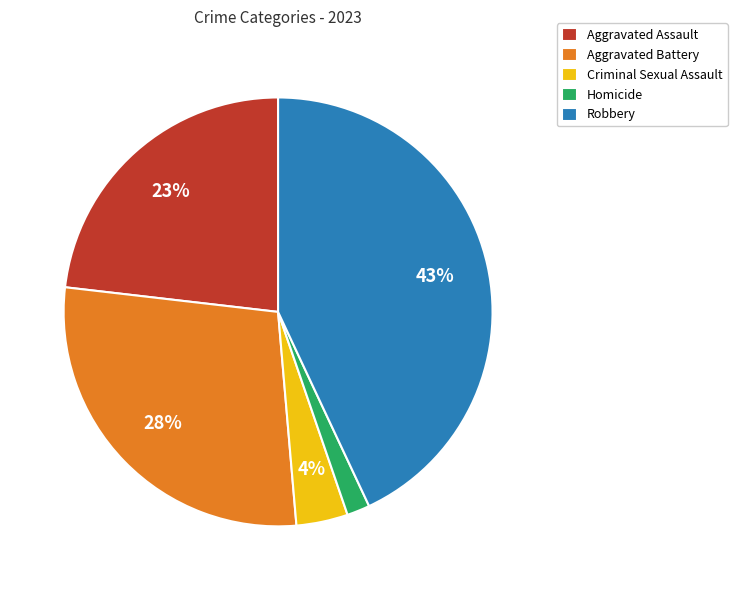

Which slice is the smallest?

Homicide